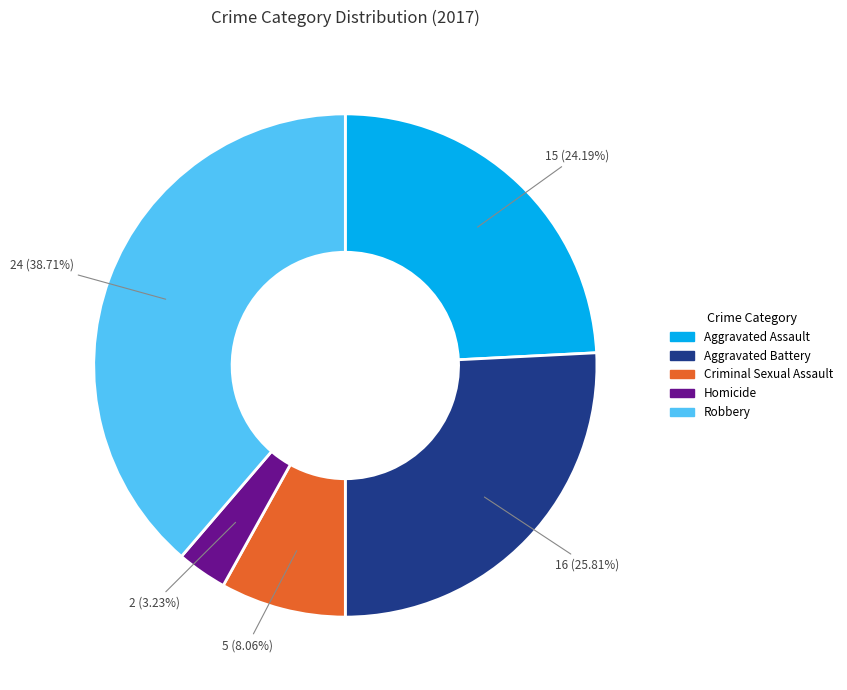

Which slice is the smallest?

Homicide